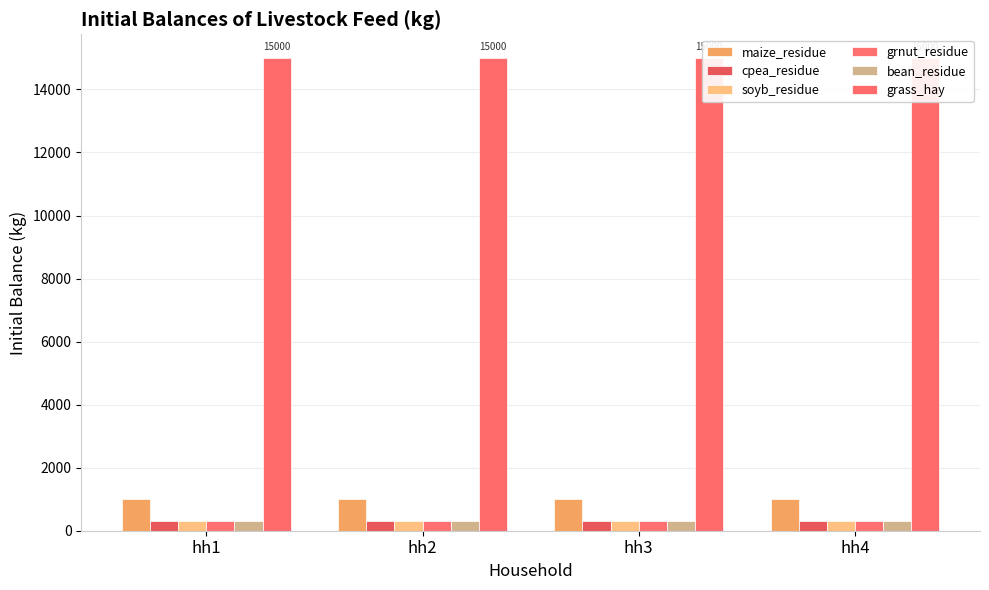

What is the average value of the maize_residue series?

1000